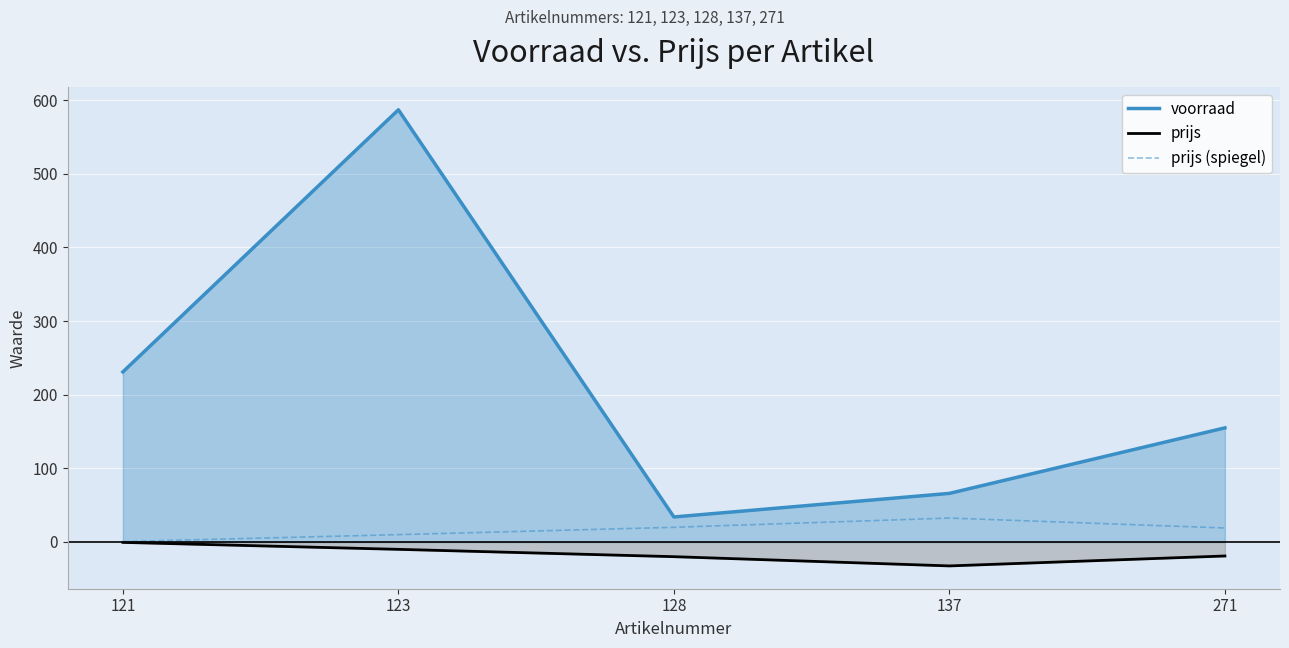

How many values in the prijs series exceed -19?

2